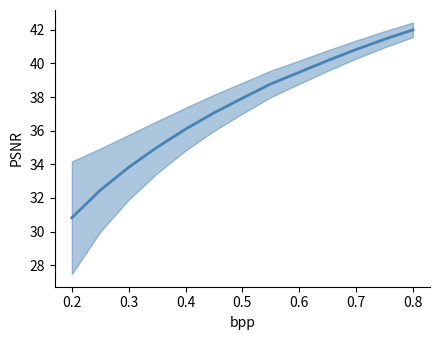

True or false: there are more than 2 points higher than both neighbors.

False